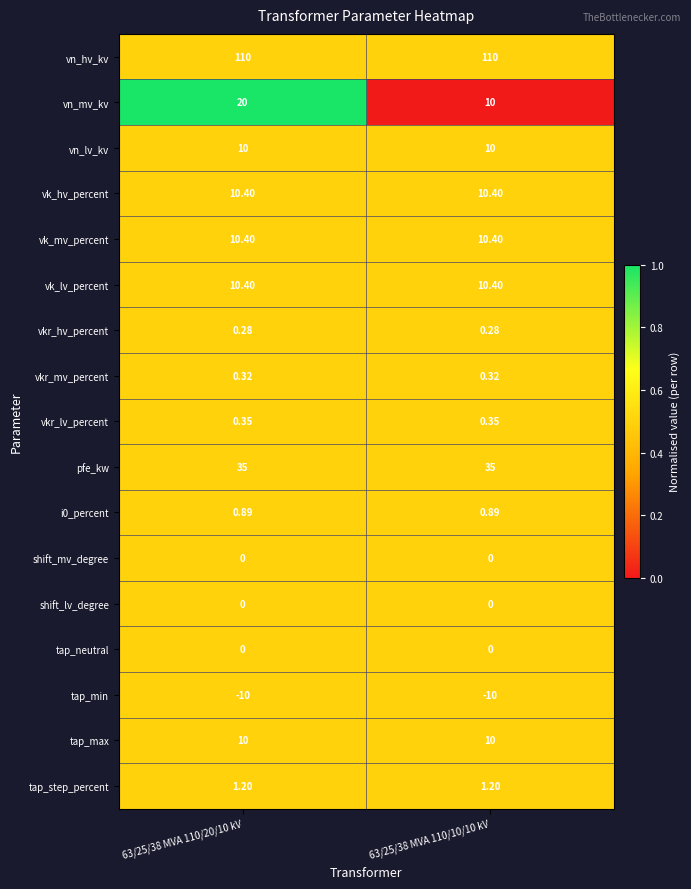

What is the spread (max minus min) of values at 63/25/38 MVA 110/20/10 kV?

120.0